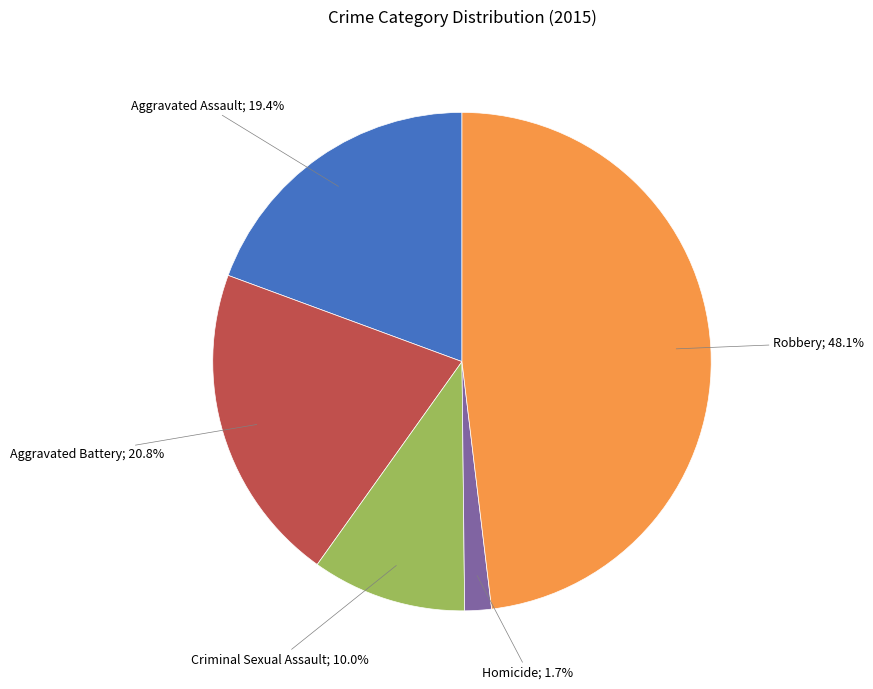

Does any single category account for the majority?

No